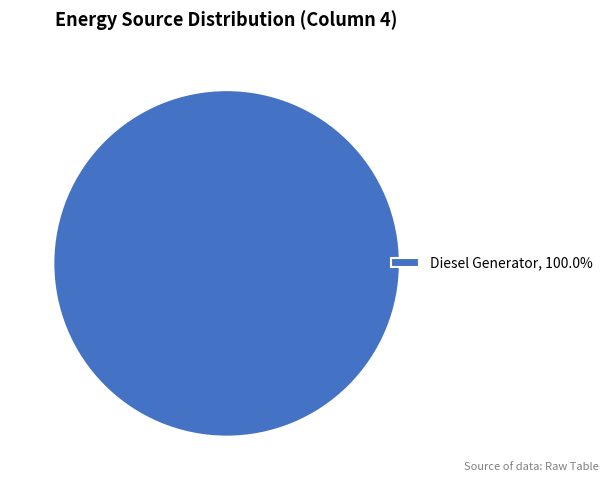

How many slices are in this pie chart?

1